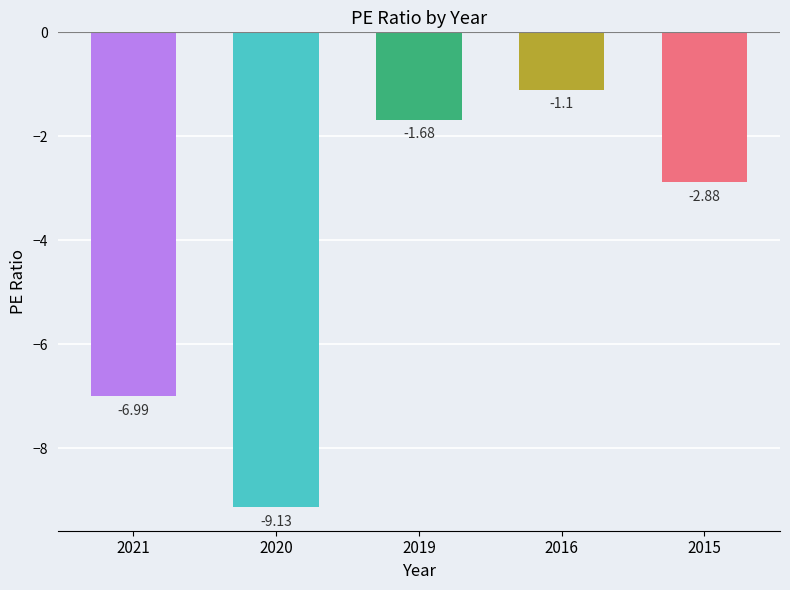

At which label does the data first exceed -2?

2019